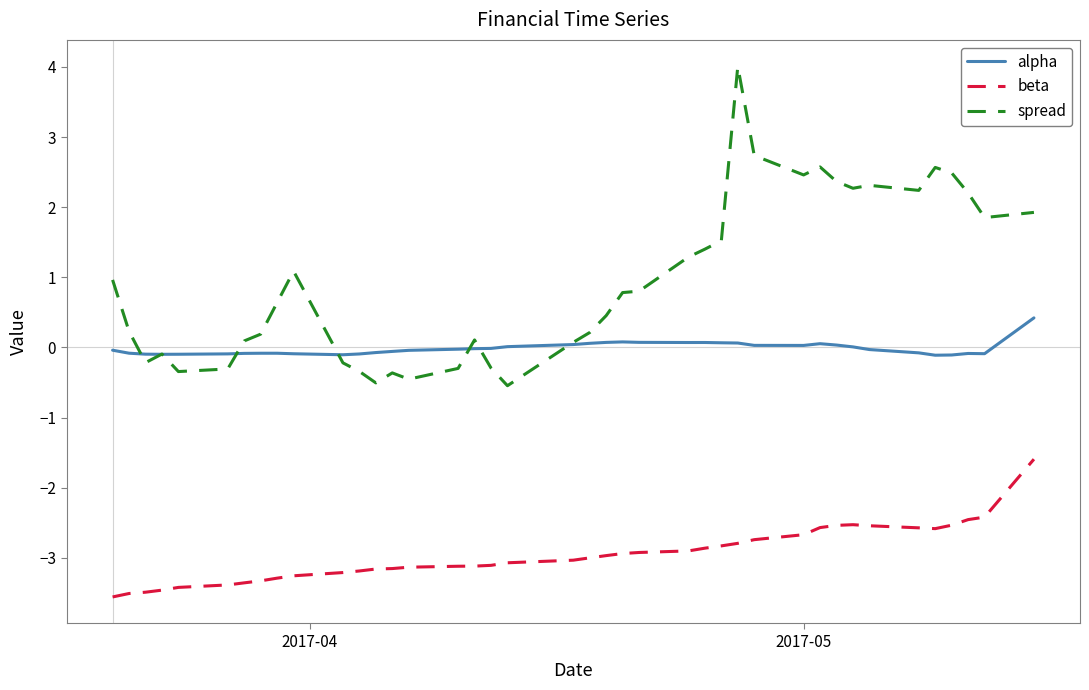

What is the sum of all beta values?

-118.3